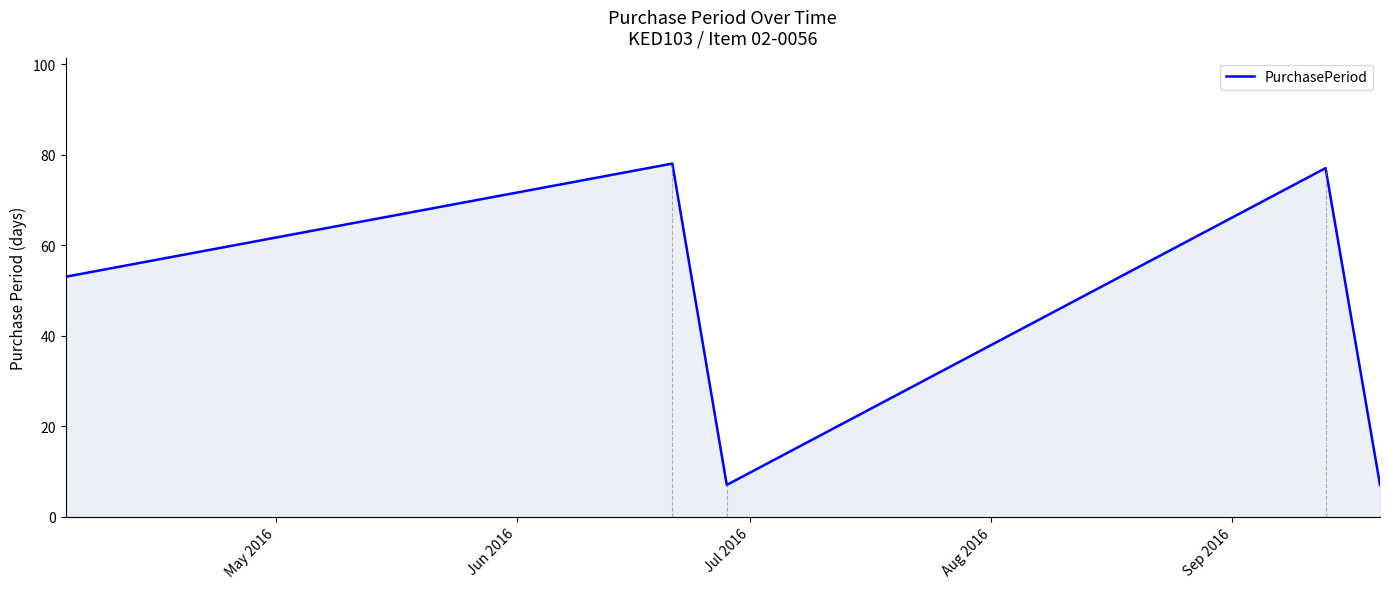

How many interior local valleys (lower than both neighbors) does the data have?

1